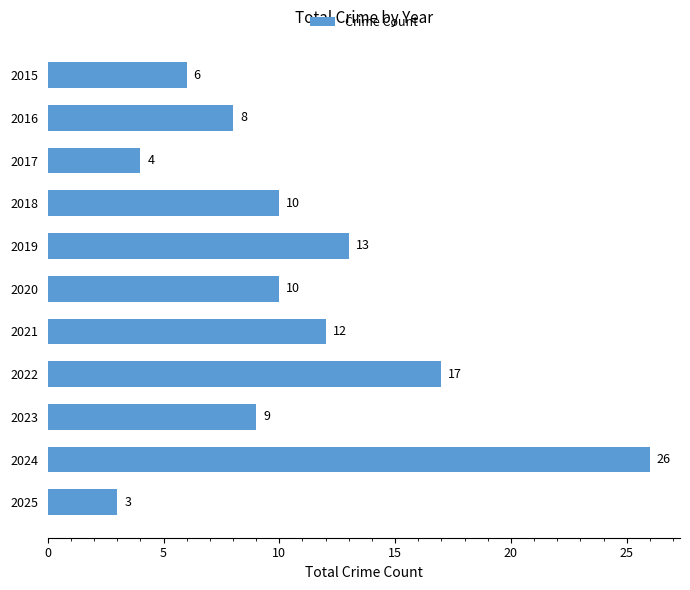

True or false: the data shows 4 at 2017.

True